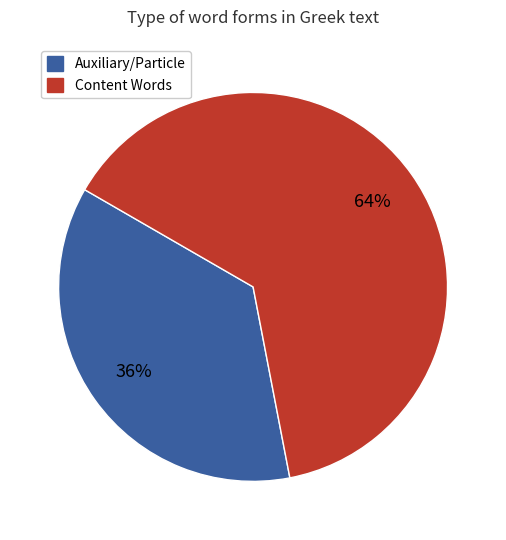

To the nearest percent, what is the combined percentage of Auxiliary/Particle and Content Words?

100%